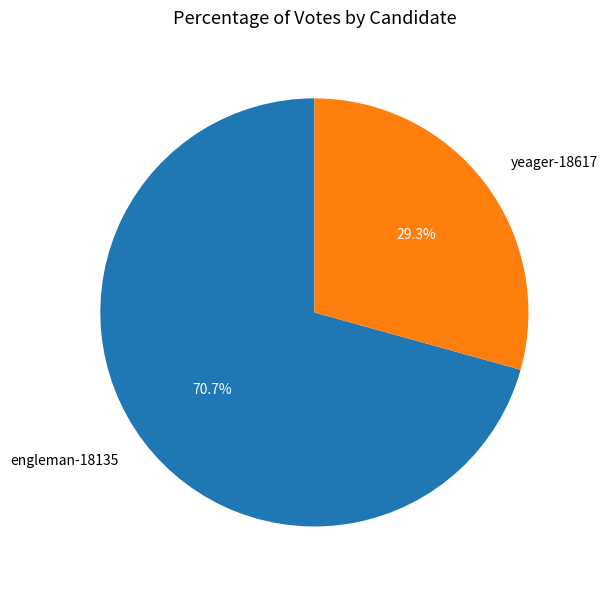

What is the largest slice in the pie chart?

engleman-18135